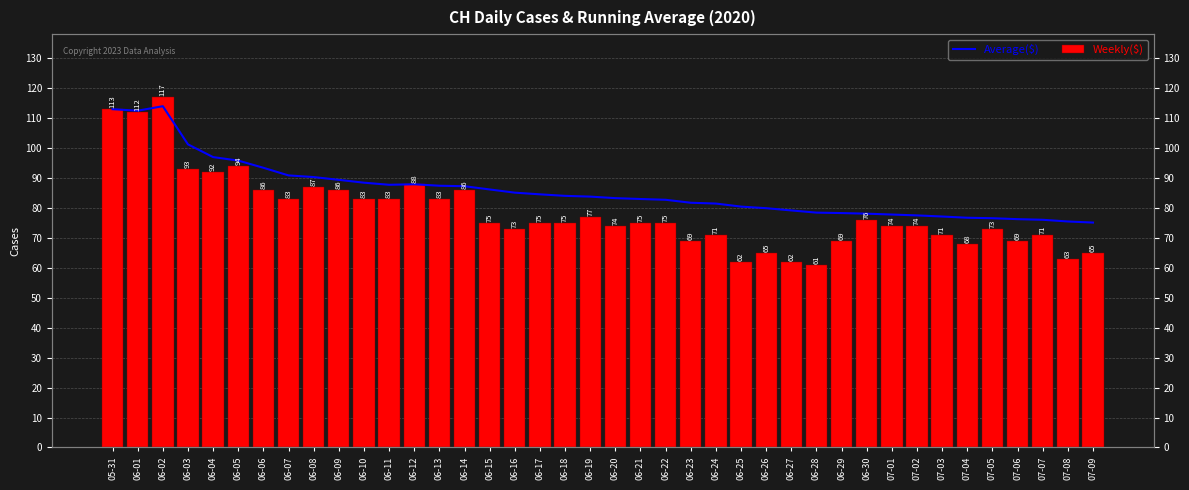

What is the difference between the highest and lowest values at 06-29?

9.3